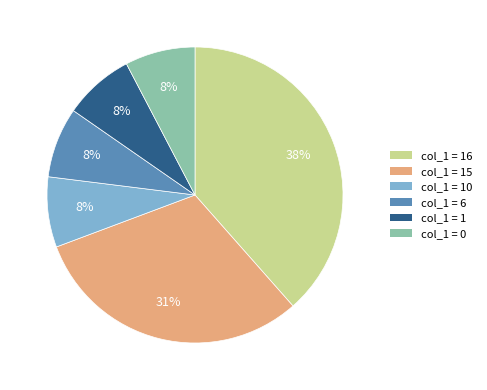

Combined, do col_1 = 0 and col_1 = 1 account for over 50%?

No